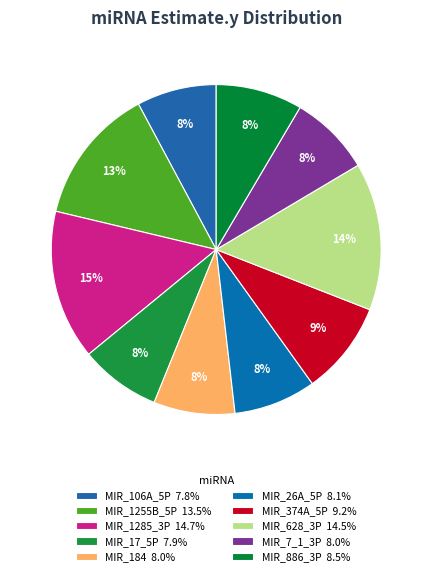

Do MIR_628_3P and MIR_106A_5P together represent more than half of the pie?

No